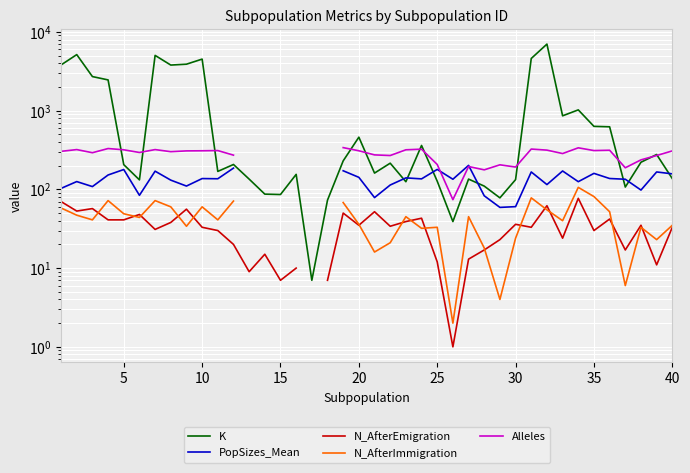

Is it true that N_AfterImmigration equals 10.3 at 38?

False